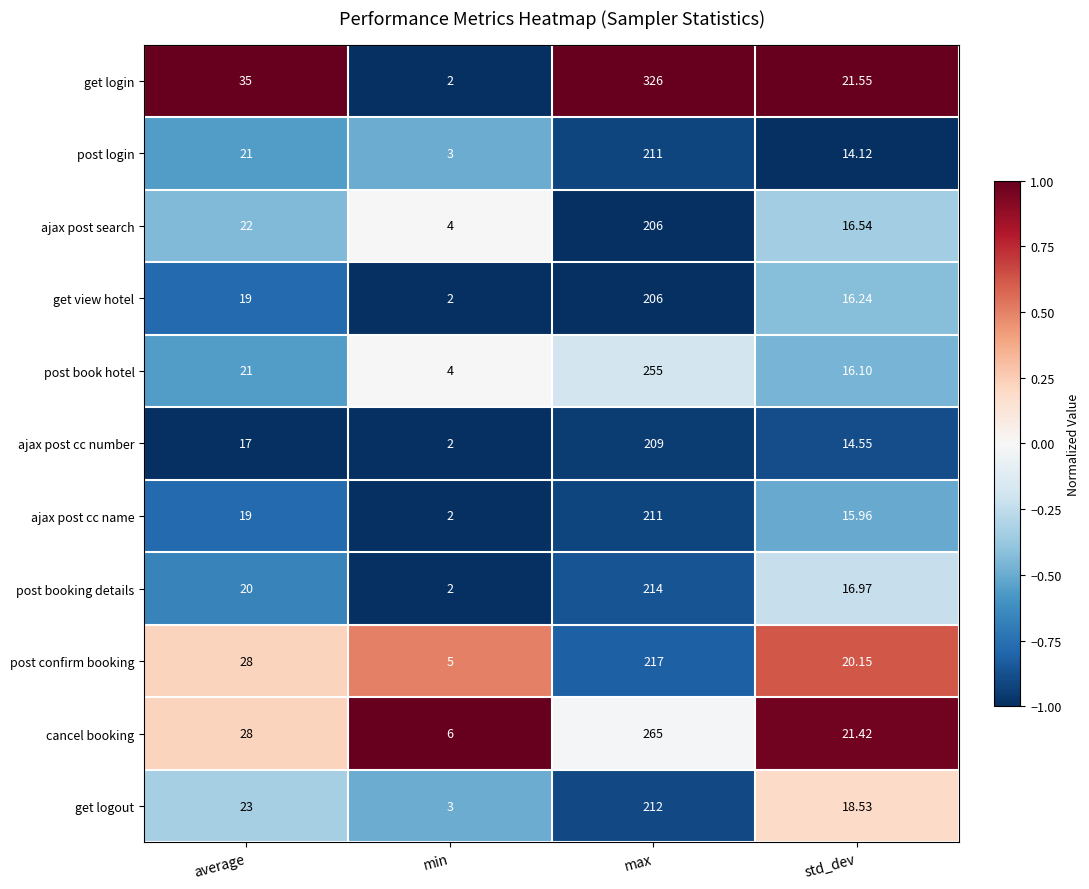

Rank the series at std_dev from highest to lowest value.

get login, cancel booking, post confirm booking, get logout, post booking details, ajax post search, get view hotel, post book hotel, ajax post cc name, ajax post cc number, post login